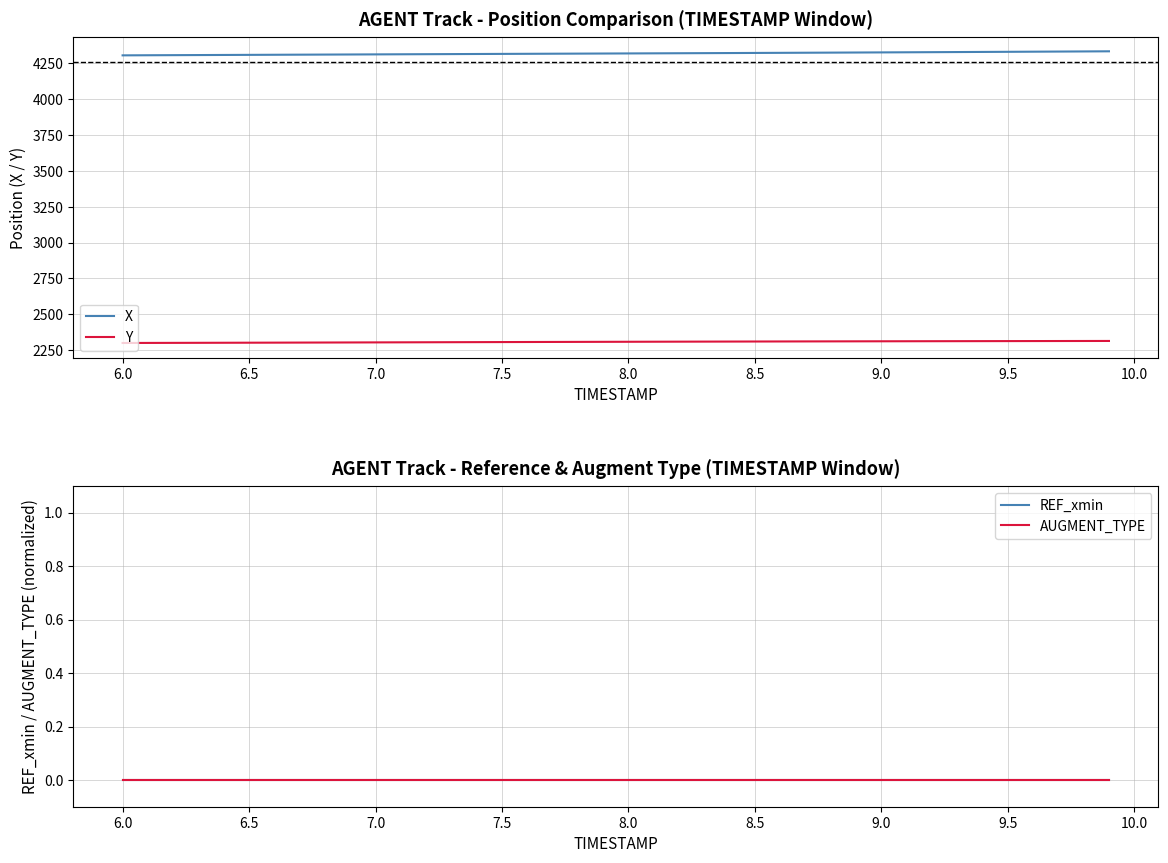

True or false: Y and X cross at least once.

False